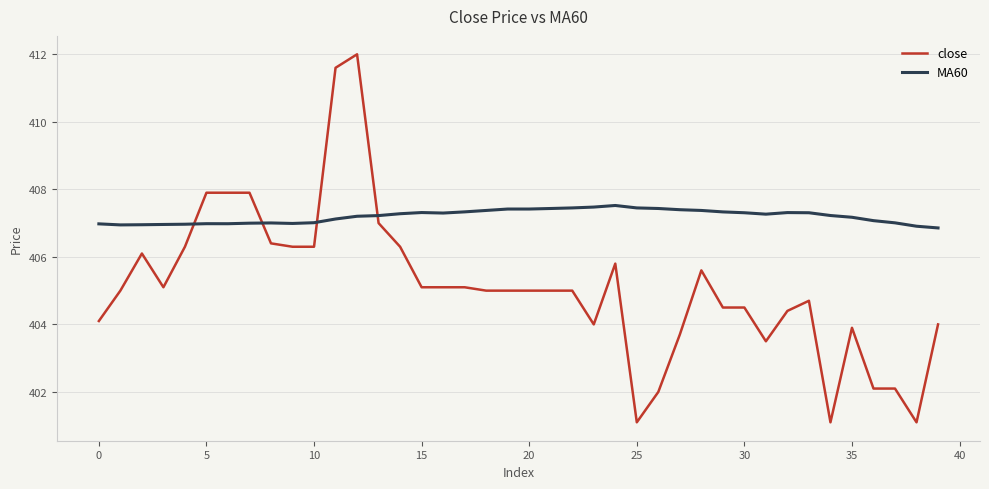

What is the difference between the maximum and minimum values in the close series?

10.9